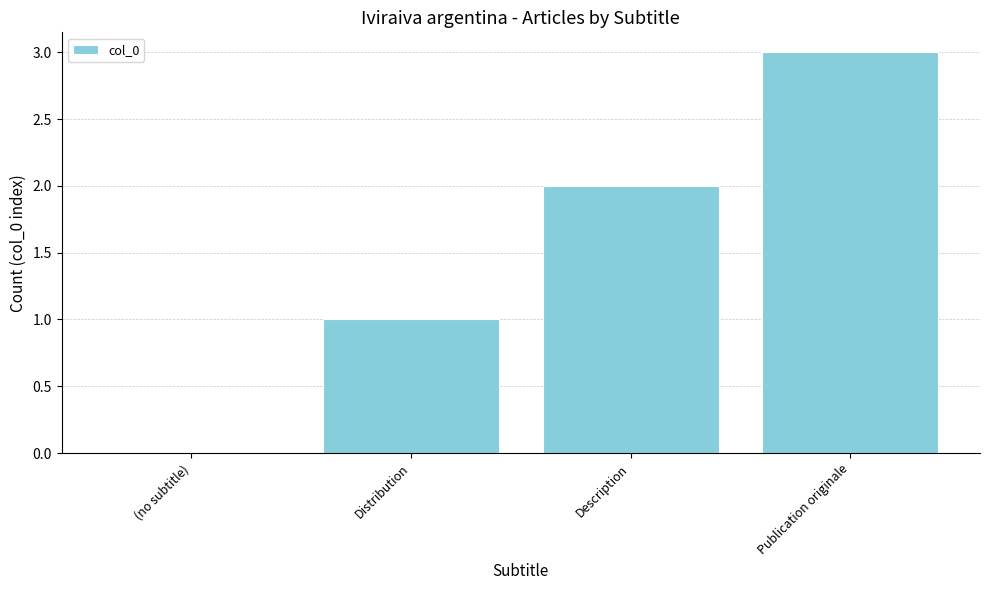

Count the number of categories in the chart.

4